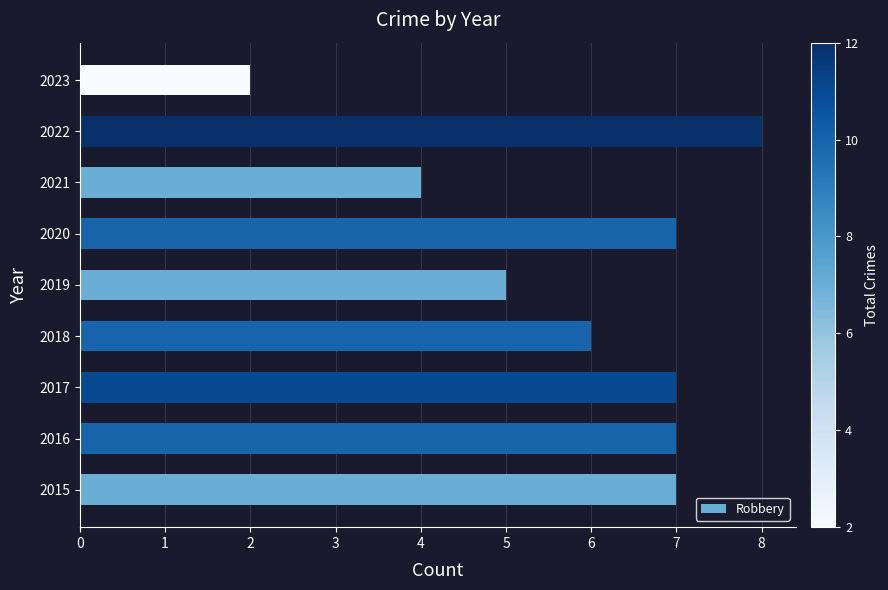

Reading top to bottom, extract all data points from this chart.

2	8	4	7	5	6	7	7	7